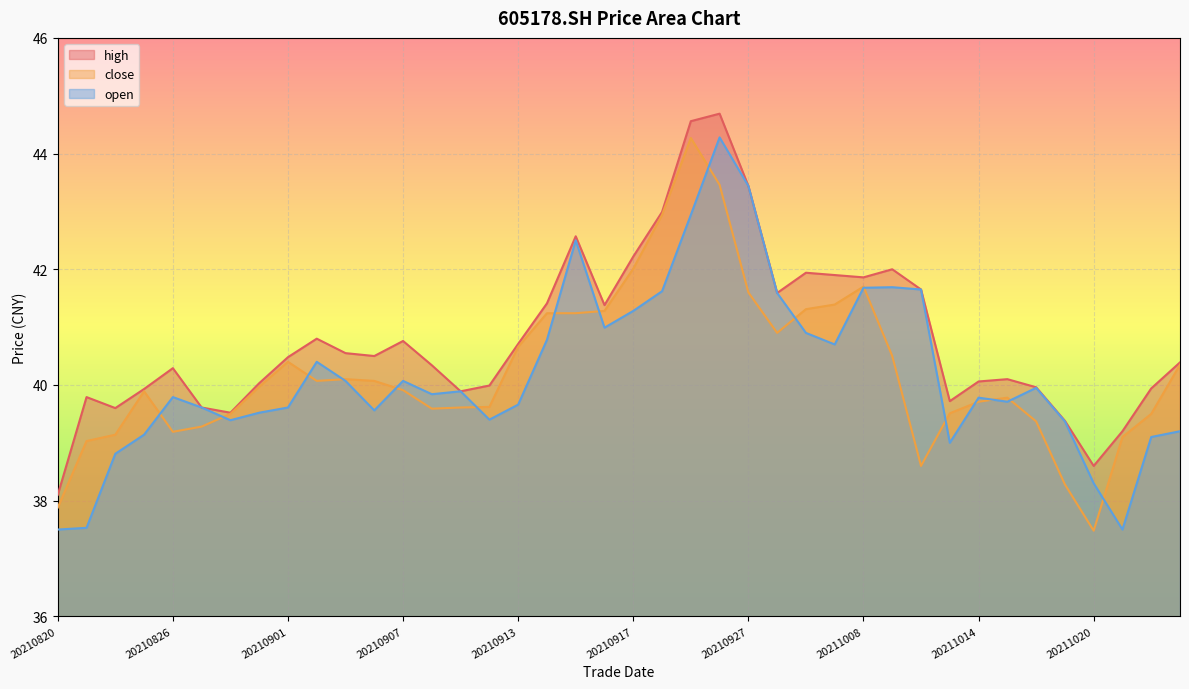

What are all the series names shown in the legend?

high, close, open